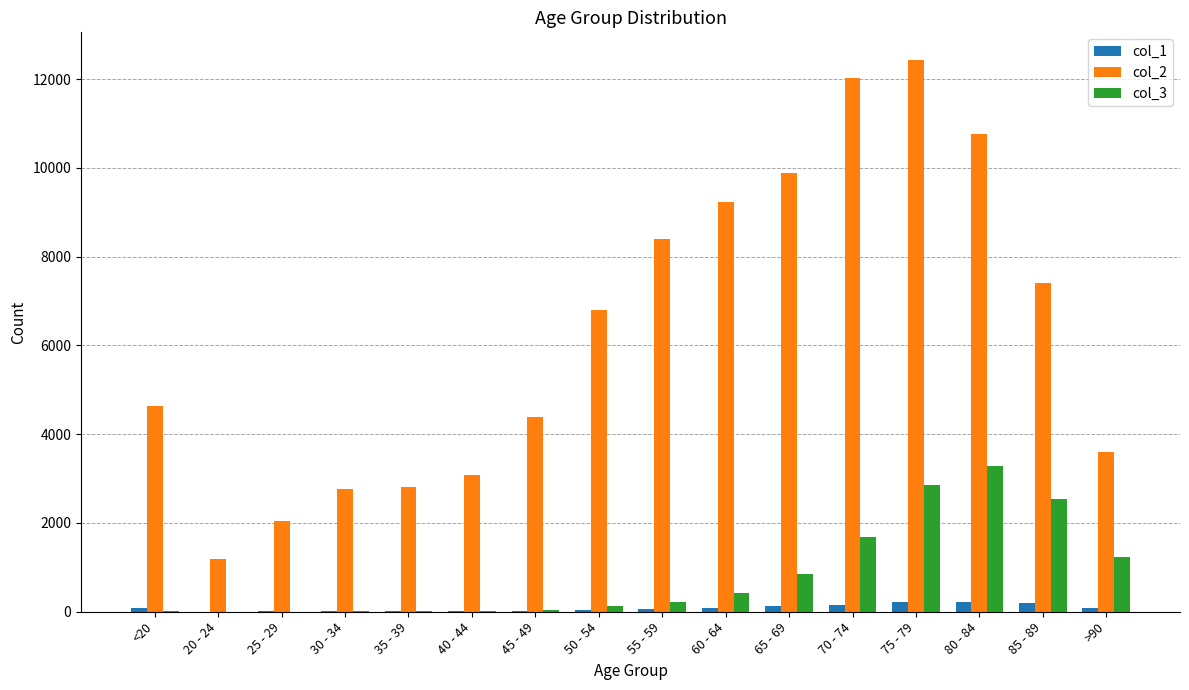

What are all the series names shown in the legend?

col_1, col_2, col_3